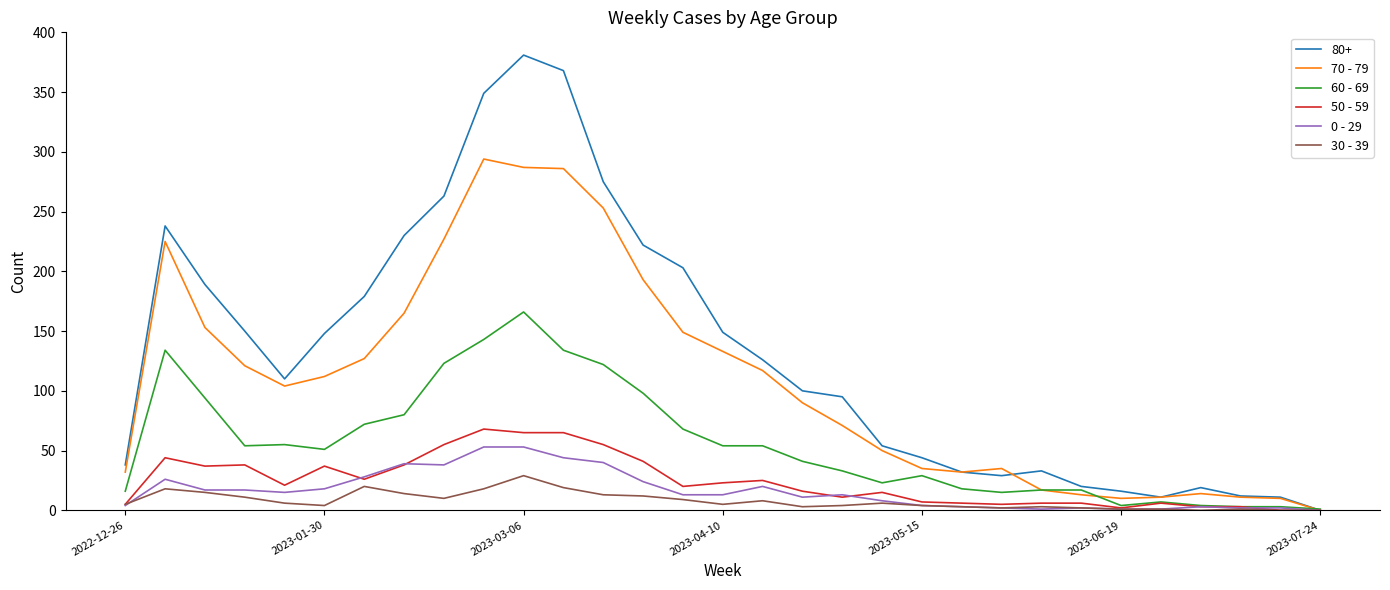

What are all the series names shown in the legend?

80+, 70 - 79, 60 - 69, 50 - 59, 0 - 29, 30 - 39